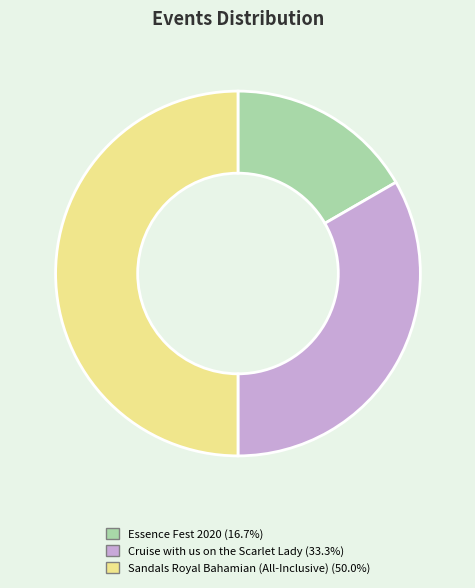

True or false: Cruise with us on the Scarlet Lady accounts for 20% of the total.

False